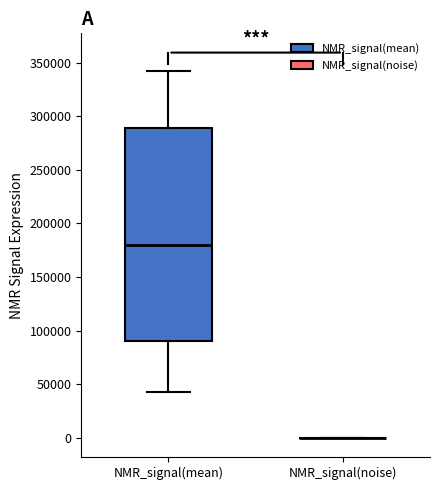

Which box is the tallest, from its lower edge to its upper edge?

NMR_signal(mean)